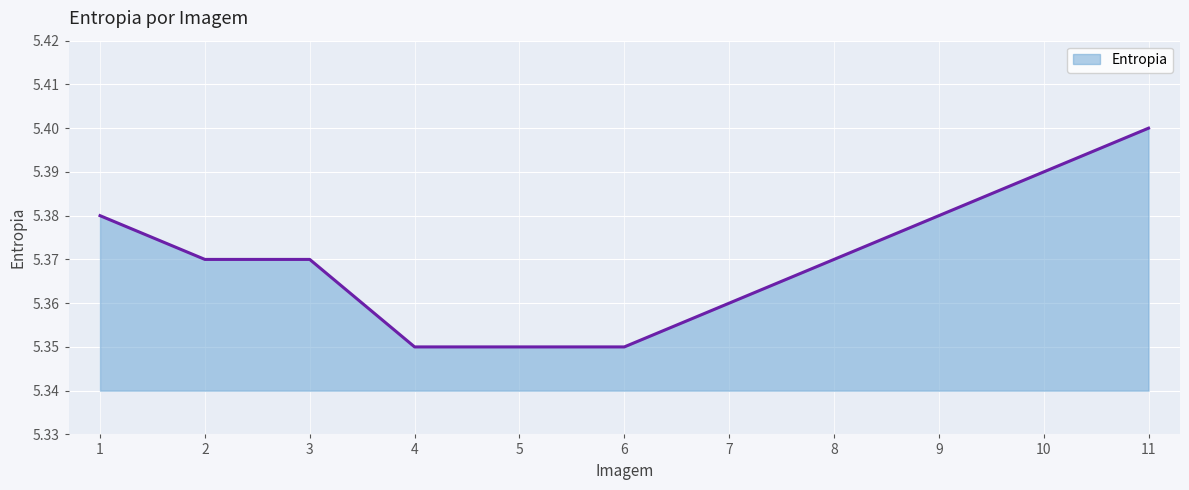

True or false: the data shows 1.3 at 9.

False